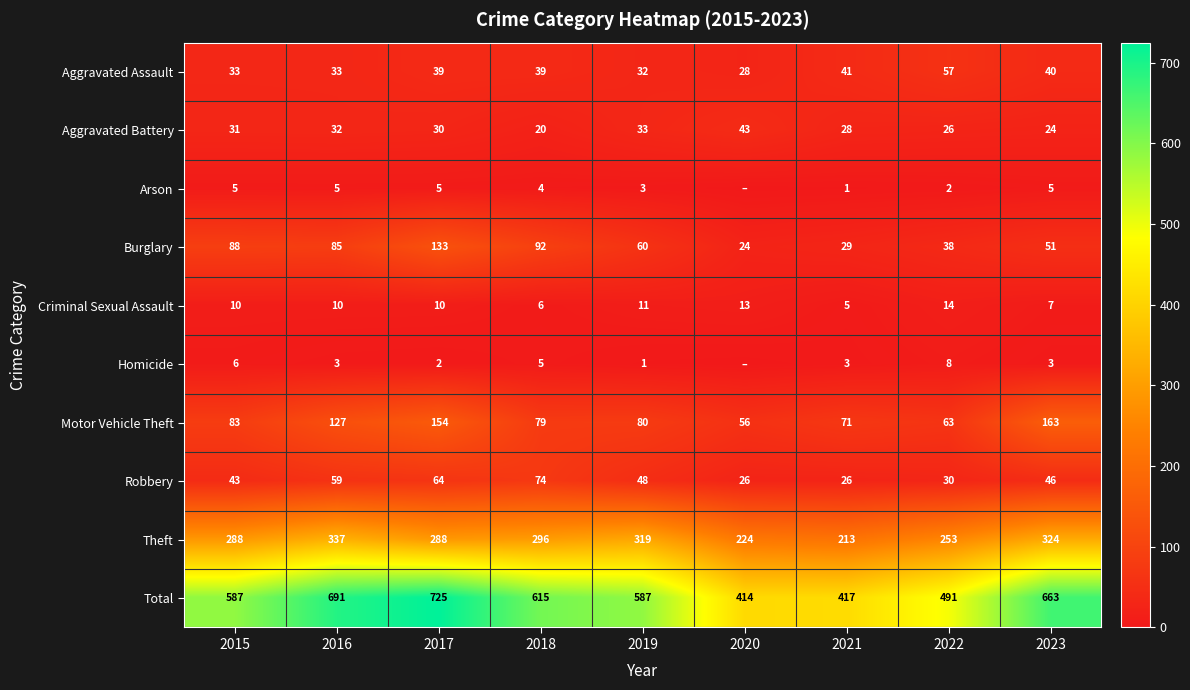

What is the sum of all Theft values?

2542